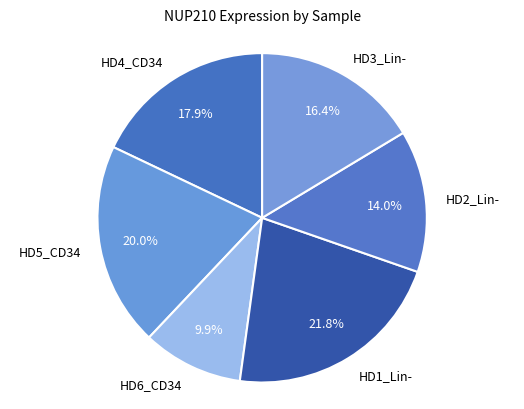

True or false: HD6_CD34 accounts for 10% of the total.

True